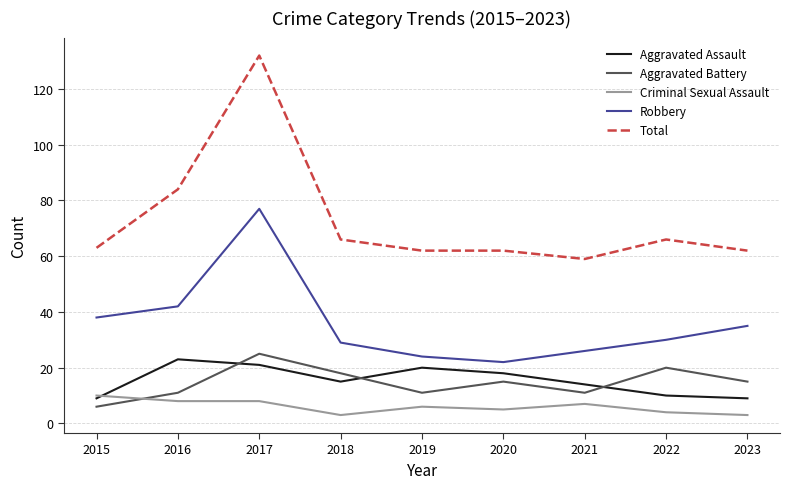

Reading left to right, extract all data points from this chart.

Aggravated Assault: 2015=9	2016=23	2017=21	2018=15	2019=20	2020=18	2021=14	2022=10	2023=9
Aggravated Battery: 2015=6	2016=11	2017=25	2018=18	2019=11	2020=15	2021=11	2022=20	2023=15
Criminal Sexual Assault: 2015=10	2016=8	2017=8	2018=3	2019=6	2020=5	2021=7	2022=4	2023=3
Robbery: 2015=38	2016=42	2017=77	2018=29	2019=24	2020=22	2021=26	2022=30	2023=35
Total: 2015=63	2016=84	2017=132	2018=66	2019=62	2020=62	2021=59	2022=66	2023=62